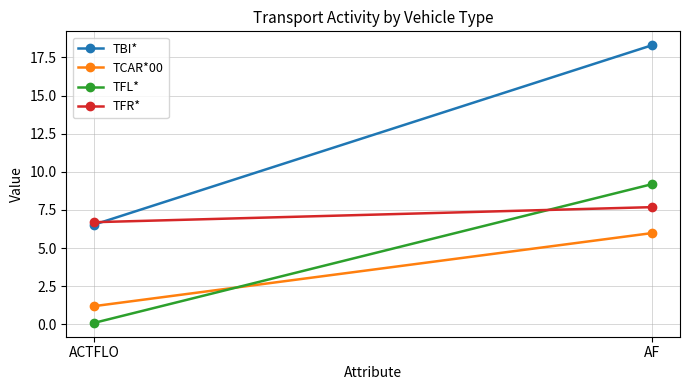

Which series has the widest spread of values?

TBI*